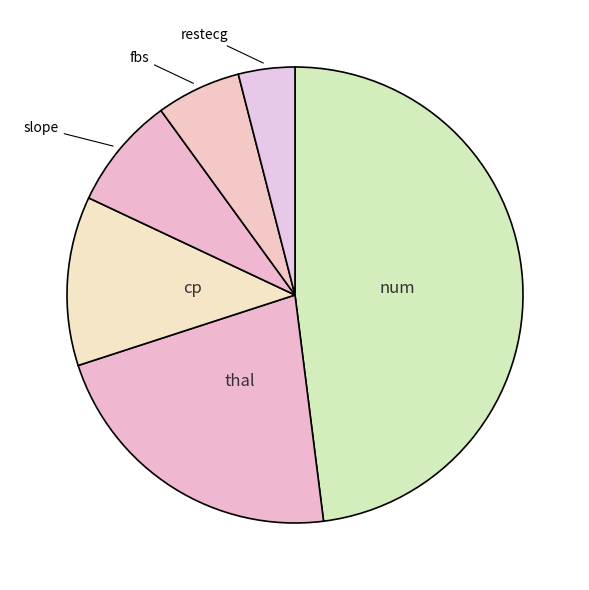

How many segments does this pie chart have?

6